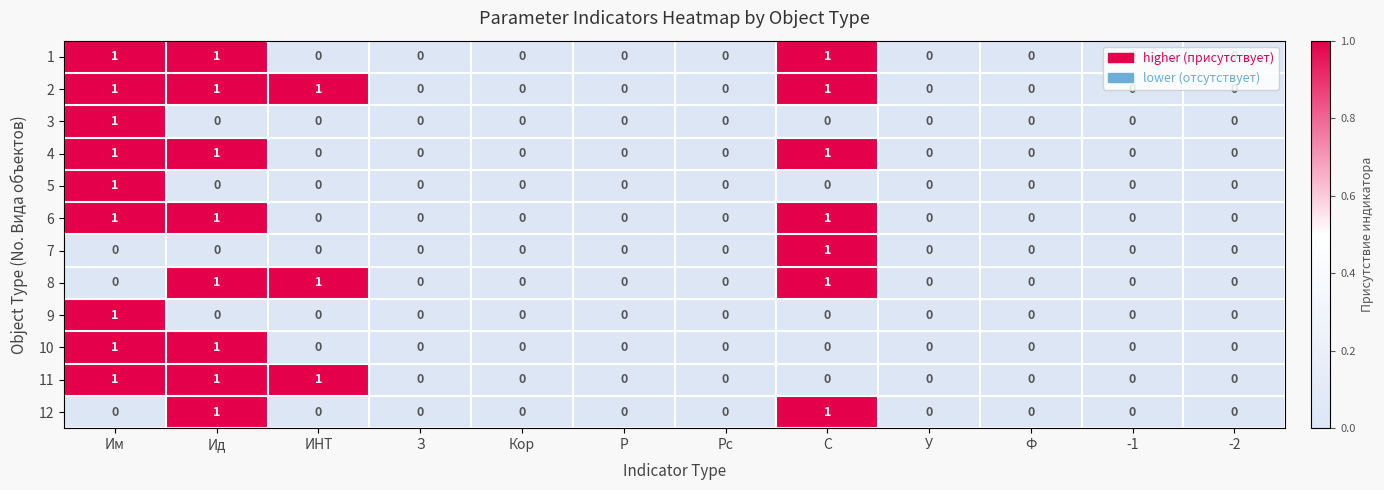

How many data points in 4 are above 0?

3